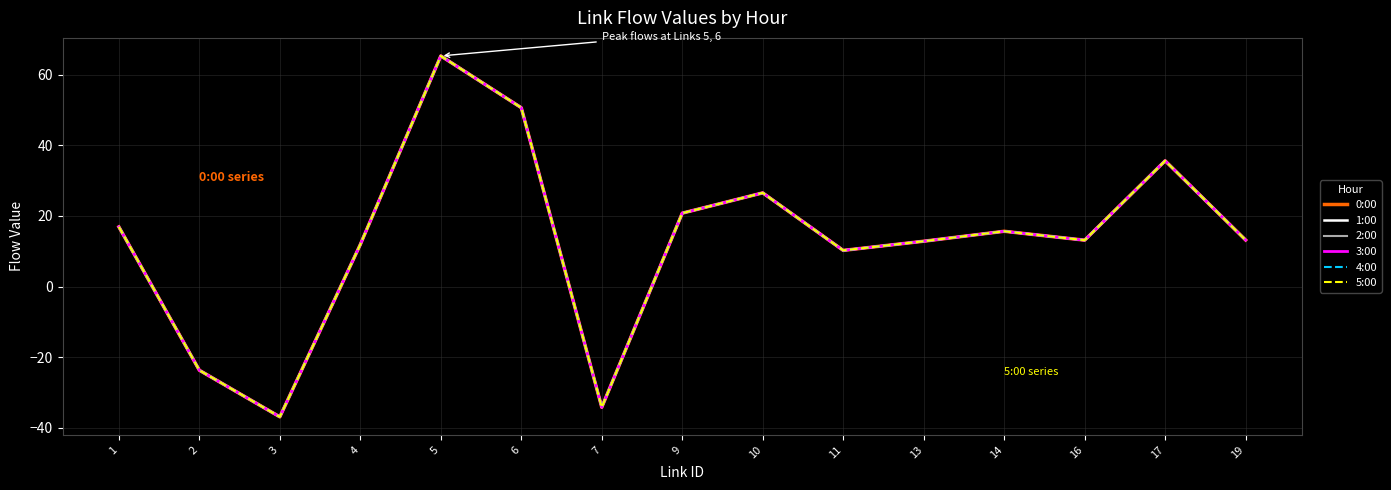

What is the value of the 5:00 point at the 1st from the left?

16.9